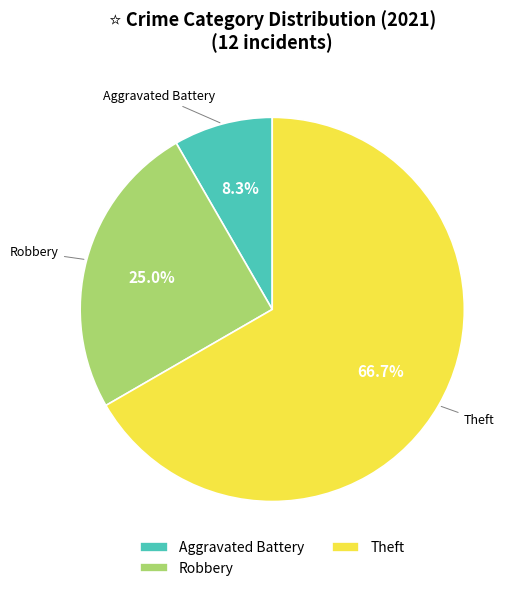

To the nearest percent, what portion does Aggravated Battery represent?

8%